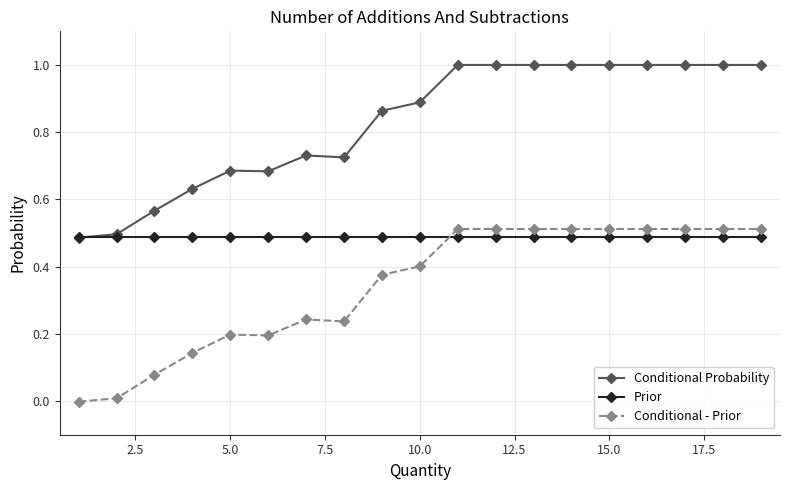

What is the value of the Conditional Probability point at the 17th from the left?

1.0